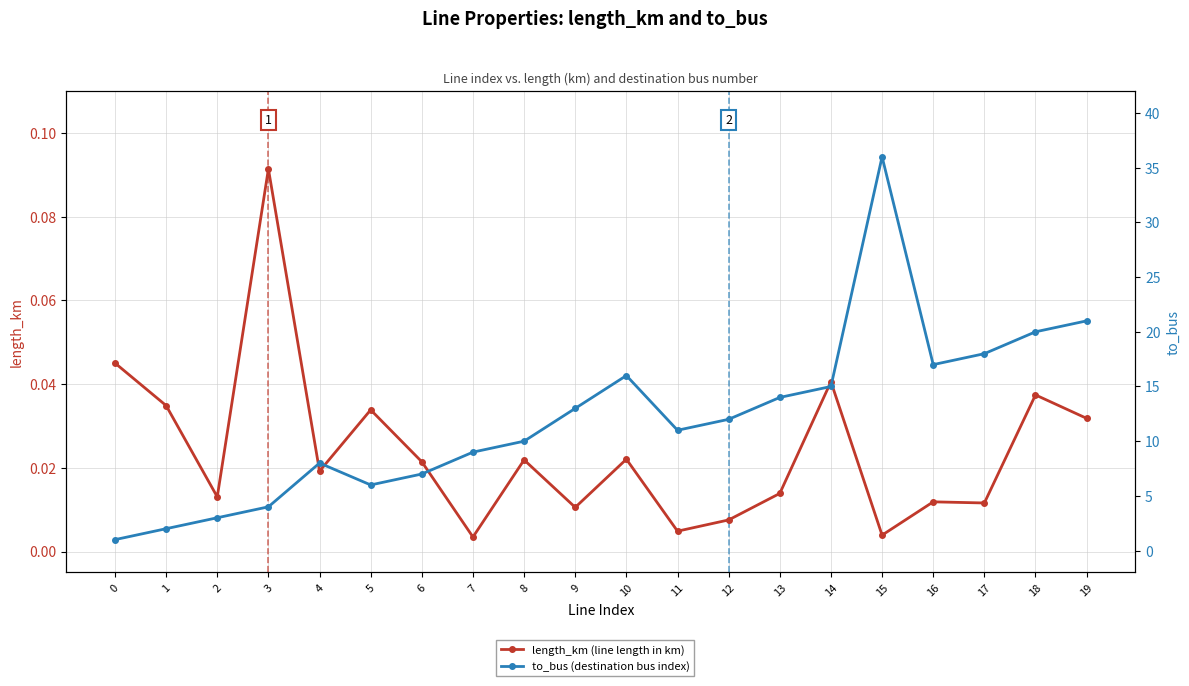

Where is the first local minimum for to_bus (destination bus index)?

5